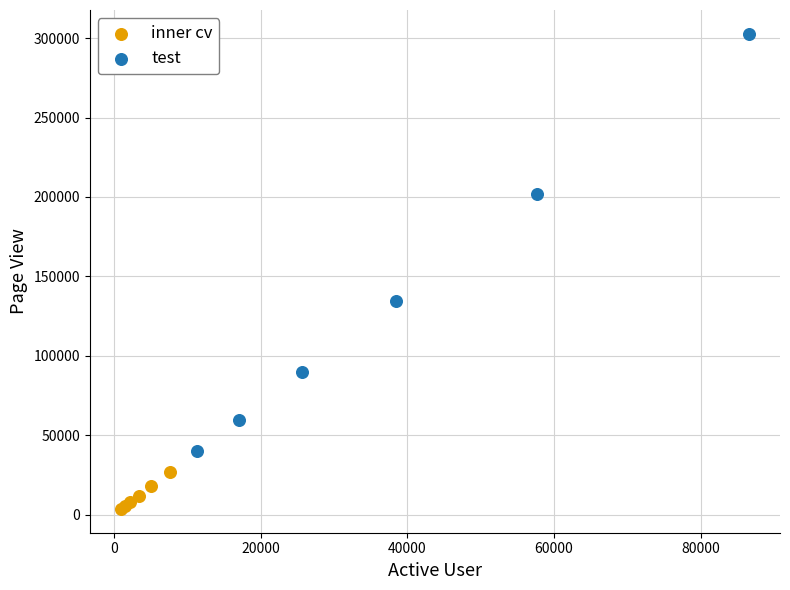

What are all the series names shown in the legend?

inner cv, test